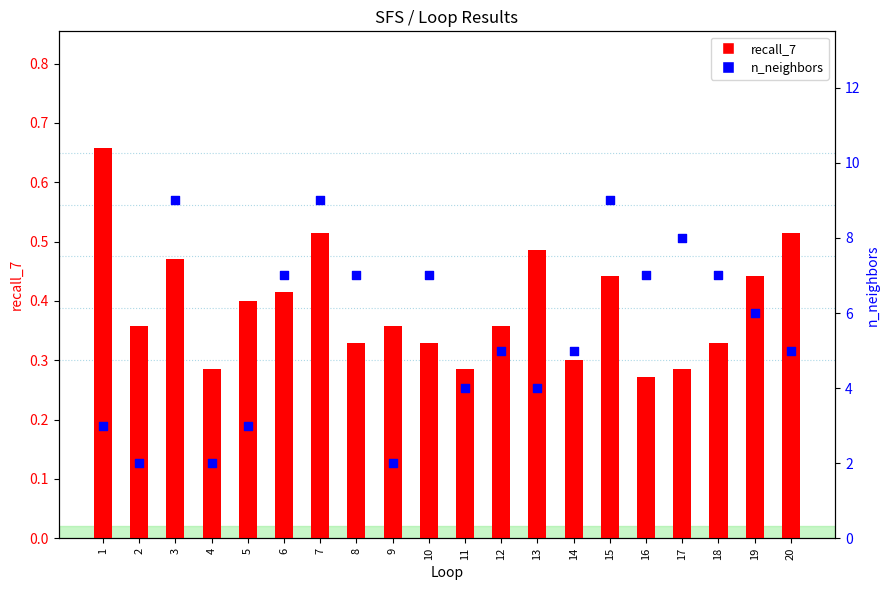

What is the total value across all series at 3?

9.5